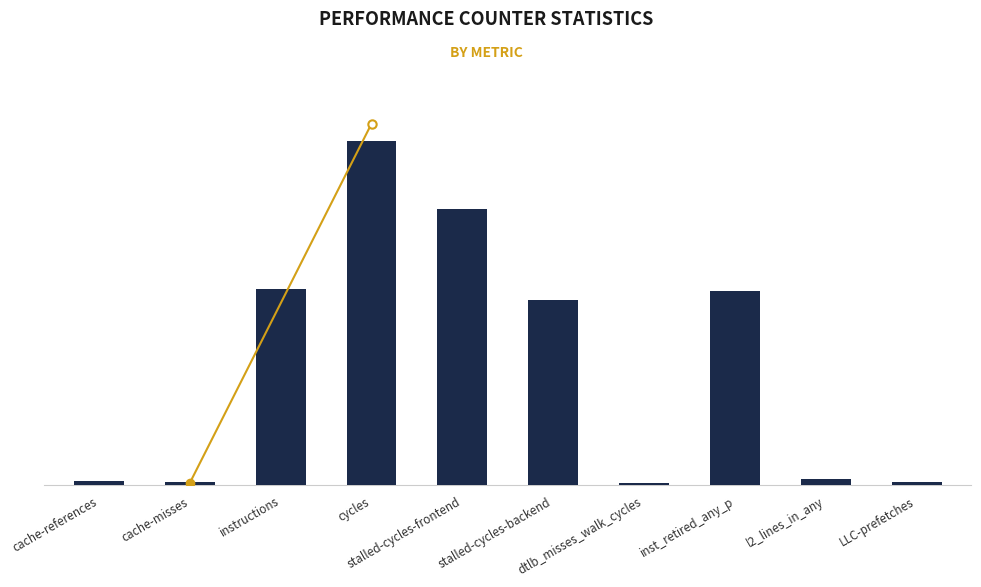

What is the ratio of the value at instructions to the value at stalled-cycles-backend?

1.1